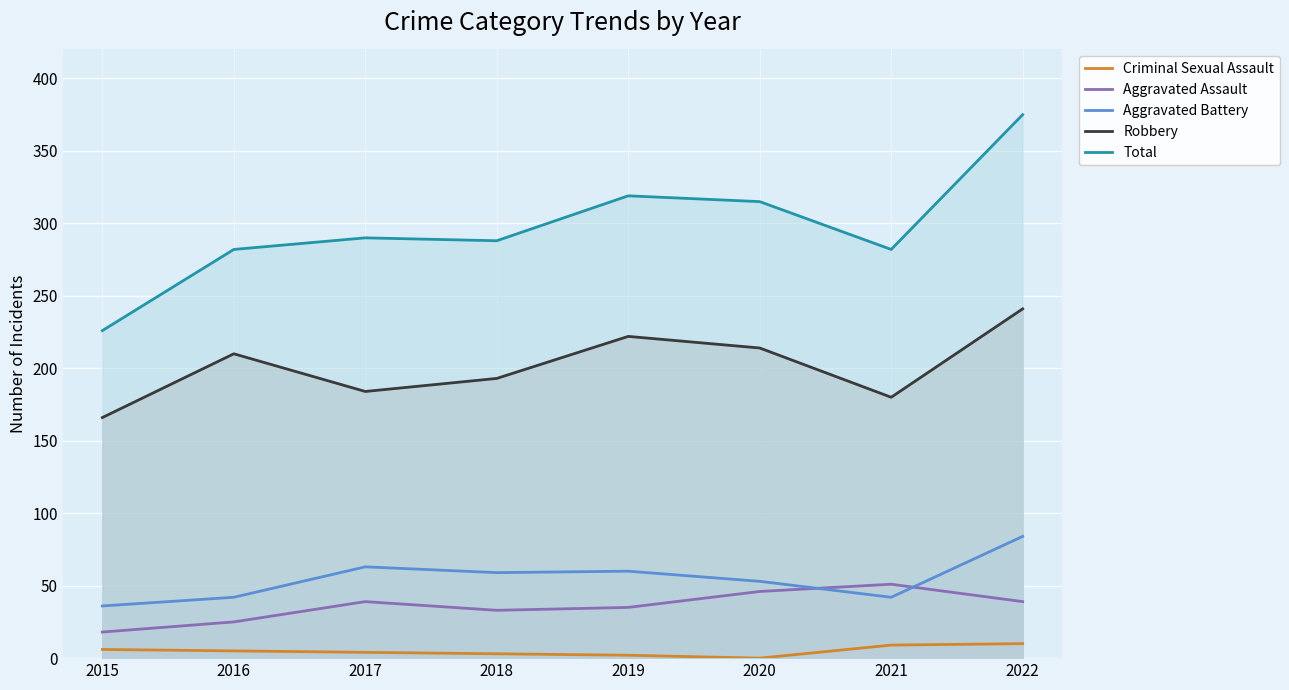

Rank the series by their maximum value, from highest to lowest.

Total, Robbery, Aggravated Battery, Aggravated Assault, Criminal Sexual Assault